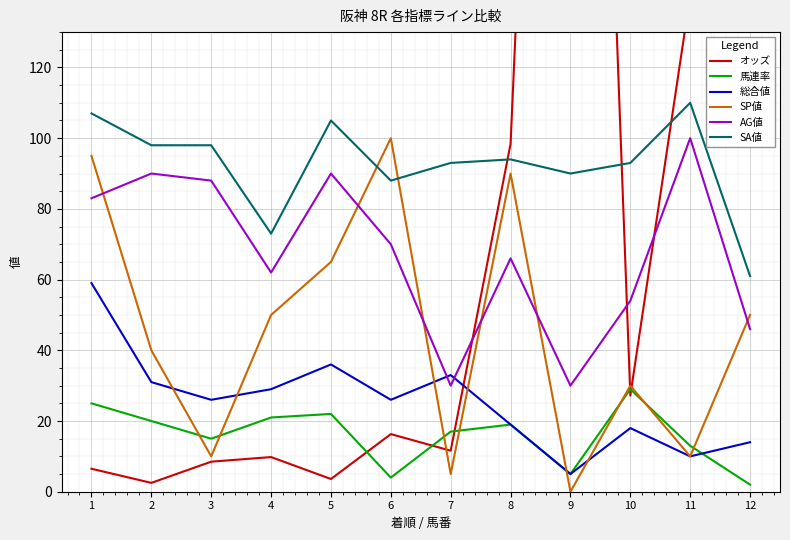

What is the value of the 総合値 point at the 11th from the left?

10.0